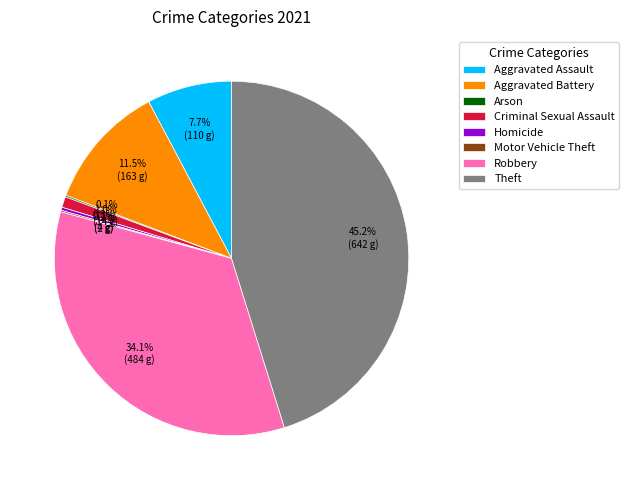

To the nearest percent, what percentage of the pie is Aggravated Assault?

8%